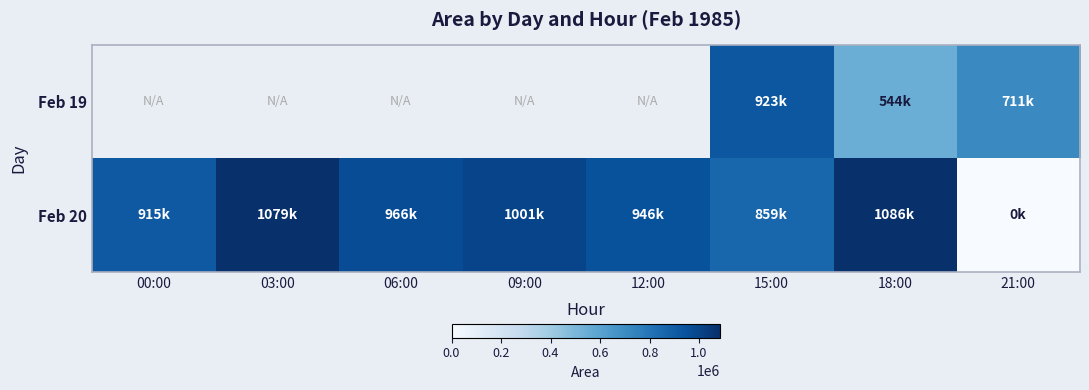

Between 06:00 and 12:00, which series saw the biggest shift?

Feb 20